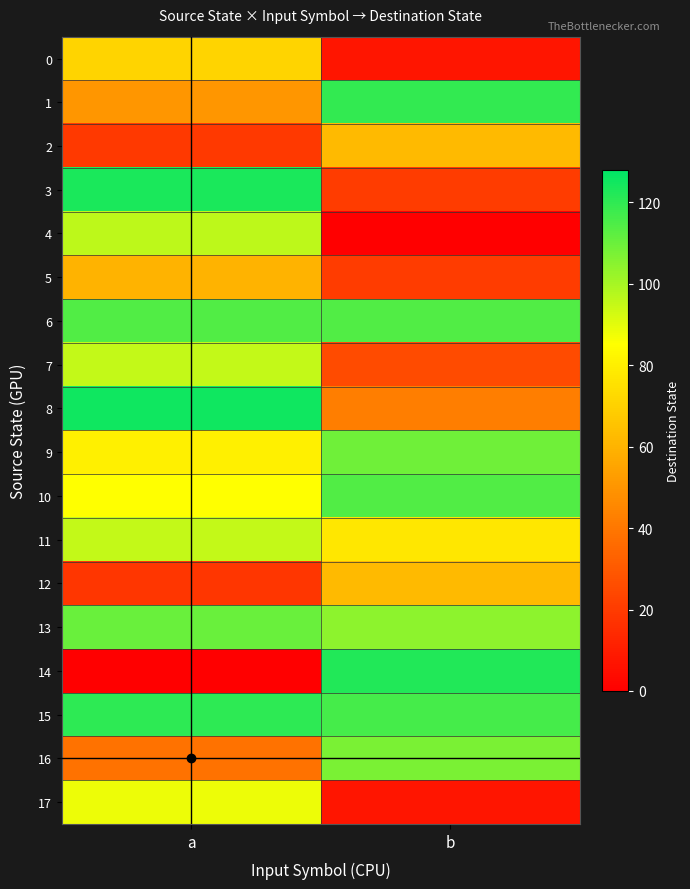

Between a and b, which series saw the biggest shift?

14